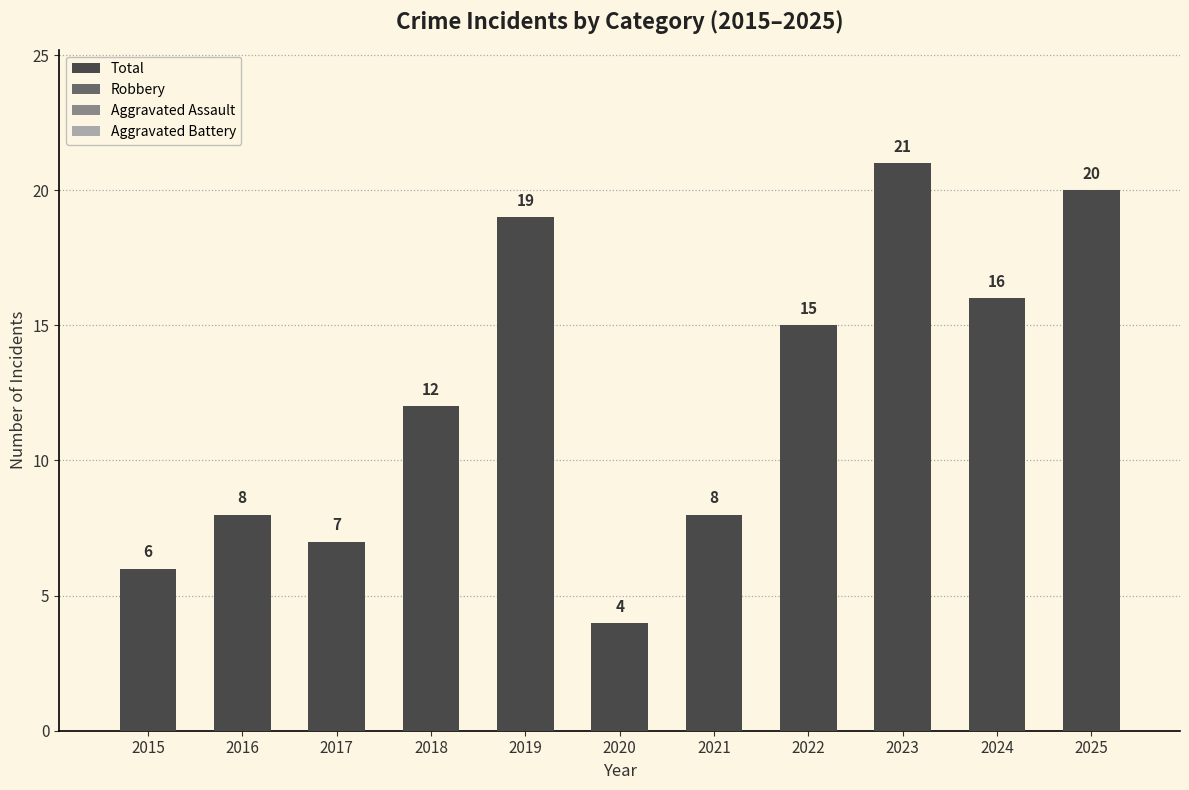

What is the sum of all values?

136